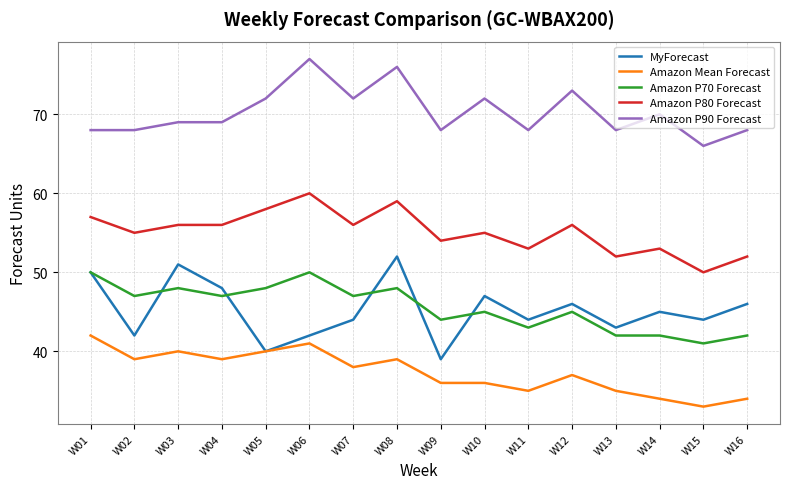

Which series has the largest total across all categories?

Amazon P90 Forecast